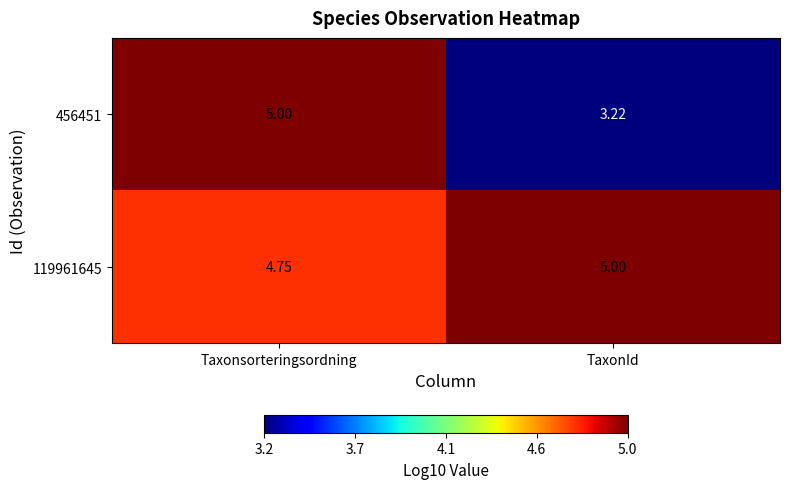

Rank the categories by 119961645 value from lowest to highest.

Taxonsorteringsordning, TaxonId